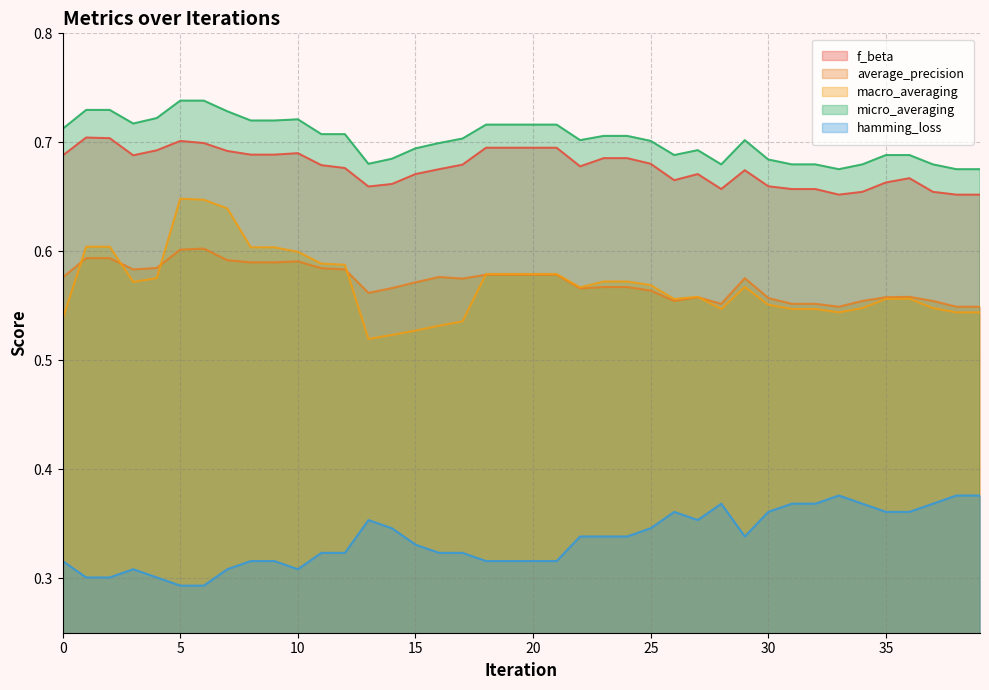

Reading left to right, list all the values displayed in this chart.

f_beta: 0=0.7	1=0.7	2=0.7	3=0.7	4=0.7	5=0.7	6=0.7	7=0.7	8=0.7	9=0.7	10=0.7	11=0.7	12=0.7	13=0.7	14=0.7	15=0.7	16=0.7	17=0.7	18=0.7	19=0.7	20=0.7	21=0.7	22=0.7	23=0.7	24=0.7	25=0.7	26=0.7	27=0.7	28=0.7	29=0.7	30=0.7	31=0.7	32=0.7	33=0.7	34=0.7	35=0.7	36=0.7	37=0.7	38=0.7	39=0.7
average_precision: 0=0.6	1=0.6	2=0.6	3=0.6	4=0.6	5=0.6	6=0.6	7=0.6	8=0.6	9=0.6	10=0.6	11=0.6	12=0.6	13=0.6	14=0.6	15=0.6	16=0.6	17=0.6	18=0.6	19=0.6	20=0.6	21=0.6	22=0.6	23=0.6	24=0.6	25=0.6	26=0.6	27=0.6	28=0.6	29=0.6	30=0.6	31=0.6	32=0.6	33=0.5	34=0.6	35=0.6	36=0.6	37=0.6	38=0.5	39=0.5
macro_averaging: 0=0.5	1=0.6	2=0.6	3=0.6	4=0.6	5=0.6	6=0.6	7=0.6	8=0.6	9=0.6	10=0.6	11=0.6	12=0.6	13=0.5	14=0.5	15=0.5	16=0.5	17=0.5	18=0.6	19=0.6	20=0.6	21=0.6	22=0.6	23=0.6	24=0.6	25=0.6	26=0.6	27=0.6	28=0.5	29=0.6	30=0.6	31=0.5	32=0.5	33=0.5	34=0.5	35=0.6	36=0.6	37=0.5	38=0.5	39=0.5
micro_averaging: 0=0.7	1=0.7	2=0.7	3=0.7	4=0.7	5=0.7	6=0.7	7=0.7	8=0.7	9=0.7	10=0.7	11=0.7	12=0.7	13=0.7	14=0.7	15=0.7	16=0.7	17=0.7	18=0.7	19=0.7	20=0.7	21=0.7	22=0.7	23=0.7	24=0.7	25=0.7	26=0.7	27=0.7	28=0.7	29=0.7	30=0.7	31=0.7	32=0.7	33=0.7	34=0.7	35=0.7	36=0.7	37=0.7	38=0.7	39=0.7
hamming_loss: 0=0.3	1=0.3	2=0.3	3=0.3	4=0.3	5=0.3	6=0.3	7=0.3	8=0.3	9=0.3	10=0.3	11=0.3	12=0.3	13=0.4	14=0.3	15=0.3	16=0.3	17=0.3	18=0.3	19=0.3	20=0.3	21=0.3	22=0.3	23=0.3	24=0.3	25=0.3	26=0.4	27=0.4	28=0.4	29=0.3	30=0.4	31=0.4	32=0.4	33=0.4	34=0.4	35=0.4	36=0.4	37=0.4	38=0.4	39=0.4